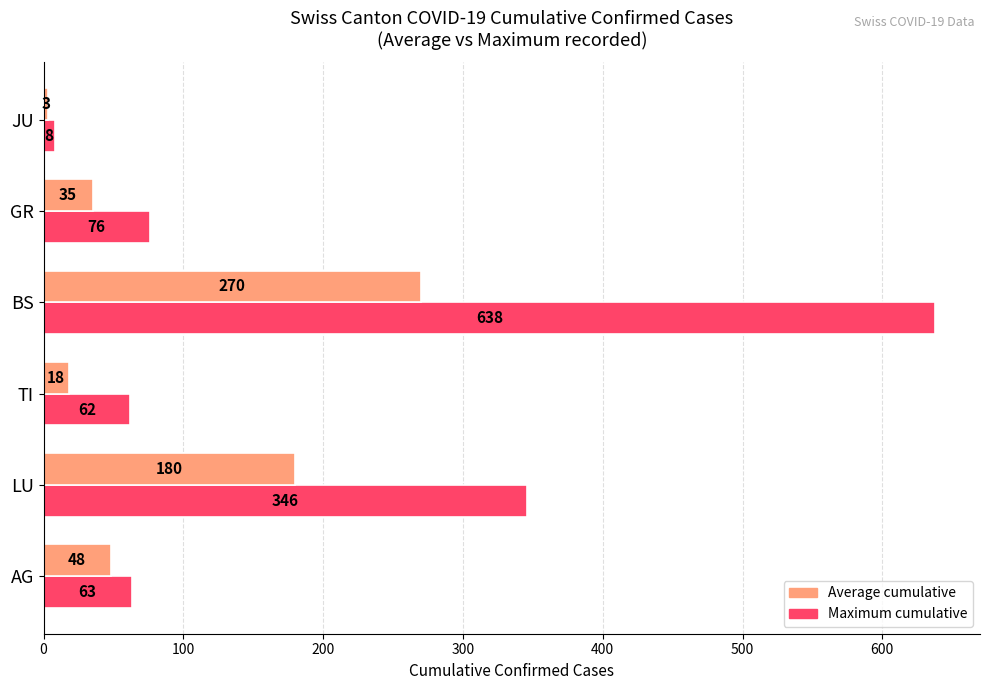

What is the average value of the Average cumulative series?

92